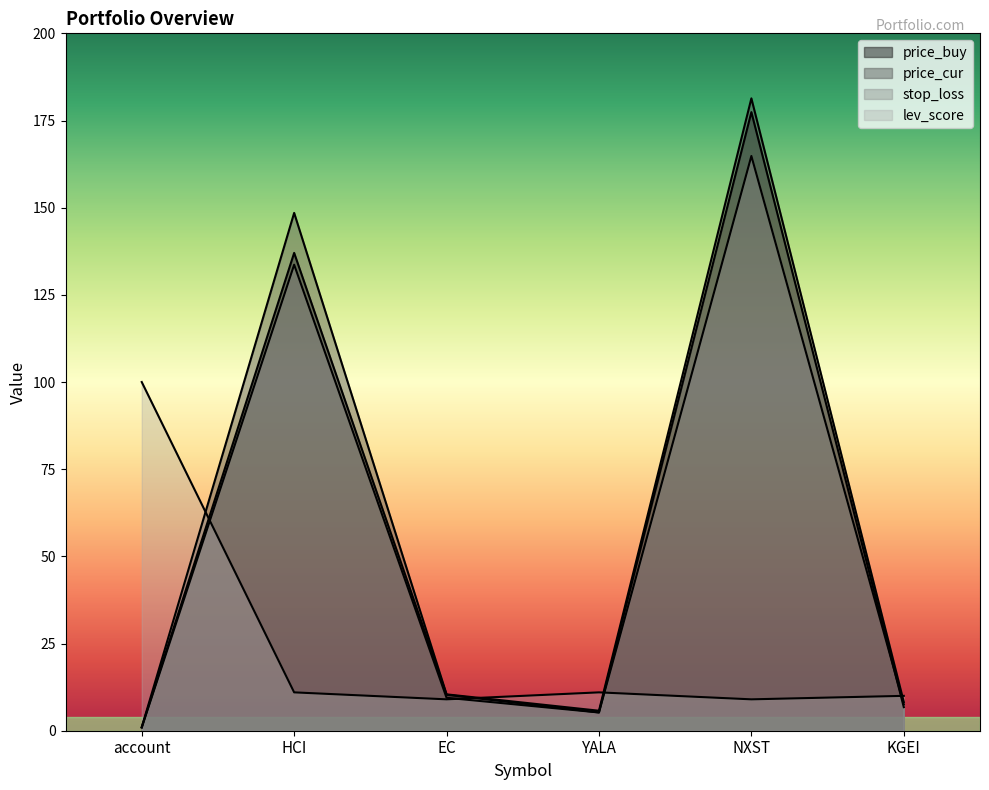

What is the highest value of the lev_score series?

100.0